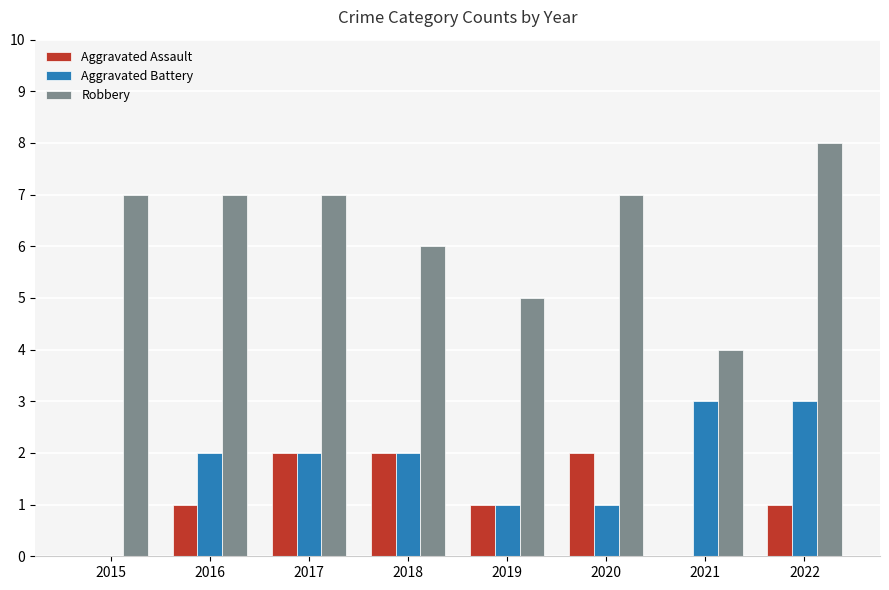

Reading right to left, extract all data points from this chart.

Aggravated Assault: 2022=1	2021=0	2020=2	2019=1	2018=2	2017=2	2016=1	2015=0
Aggravated Battery: 2022=3	2021=3	2020=1	2019=1	2018=2	2017=2	2016=2	2015=0
Robbery: 2022=8	2021=4	2020=7	2019=5	2018=6	2017=7	2016=7	2015=7